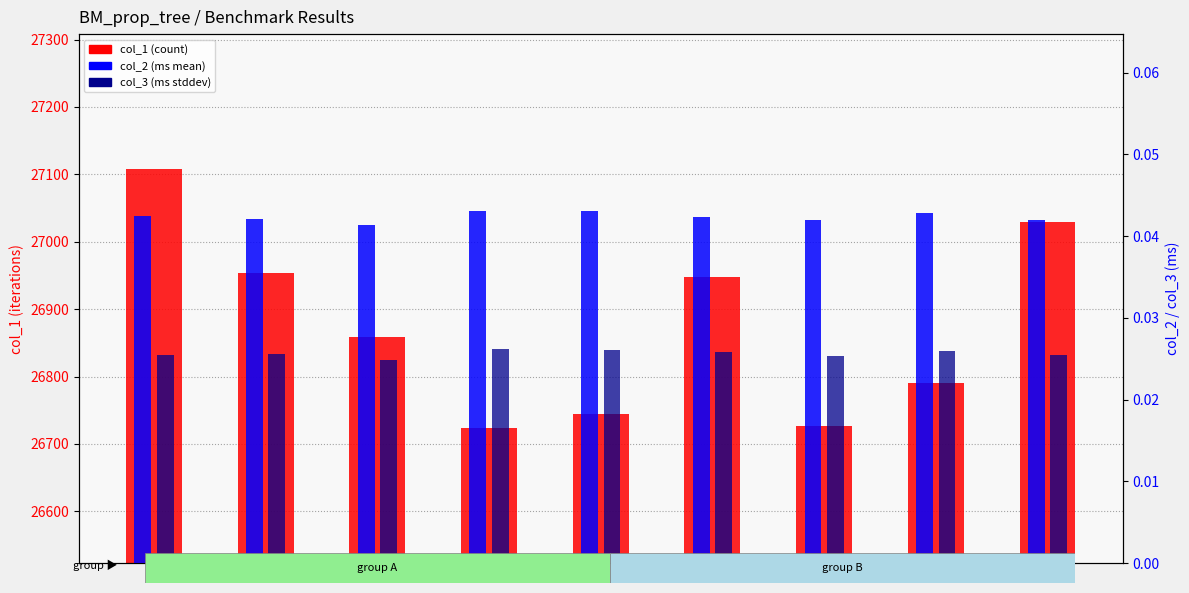

Which series has the largest range (max minus min)?

col_1 (count)